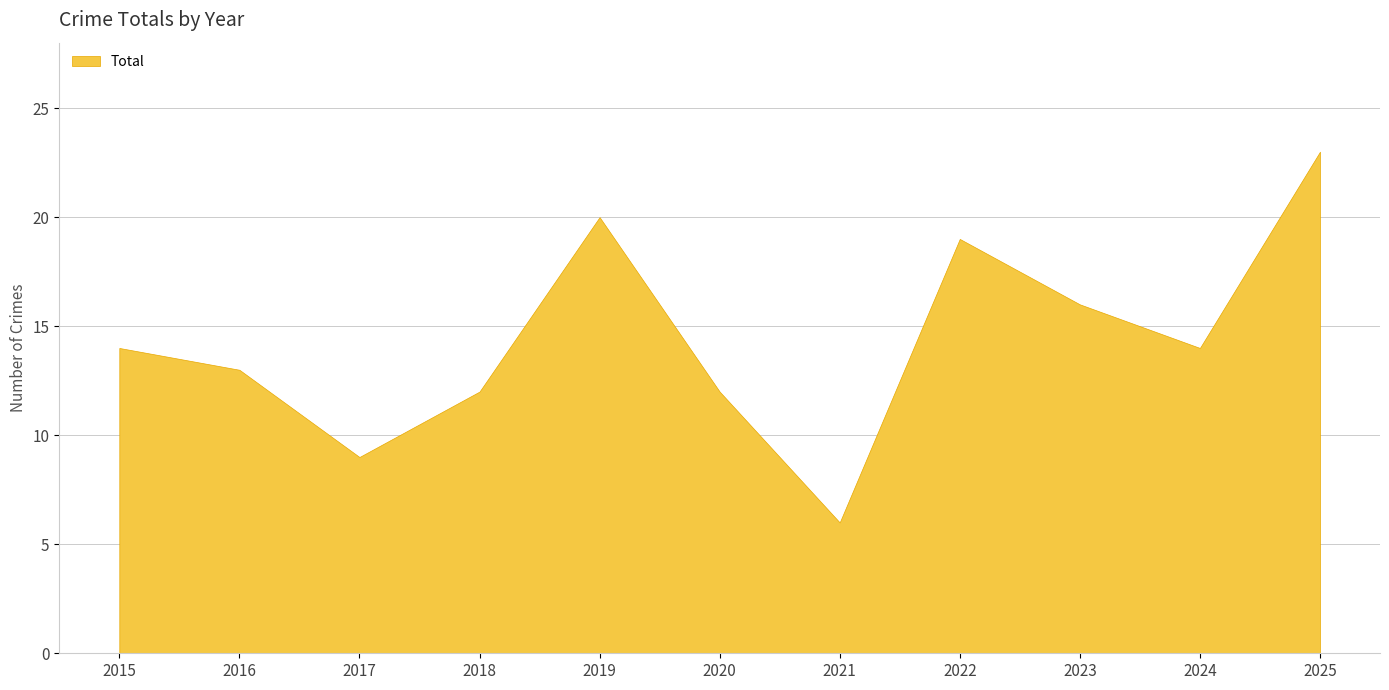

True or false: the data has more than 2 interior local peaks.

False